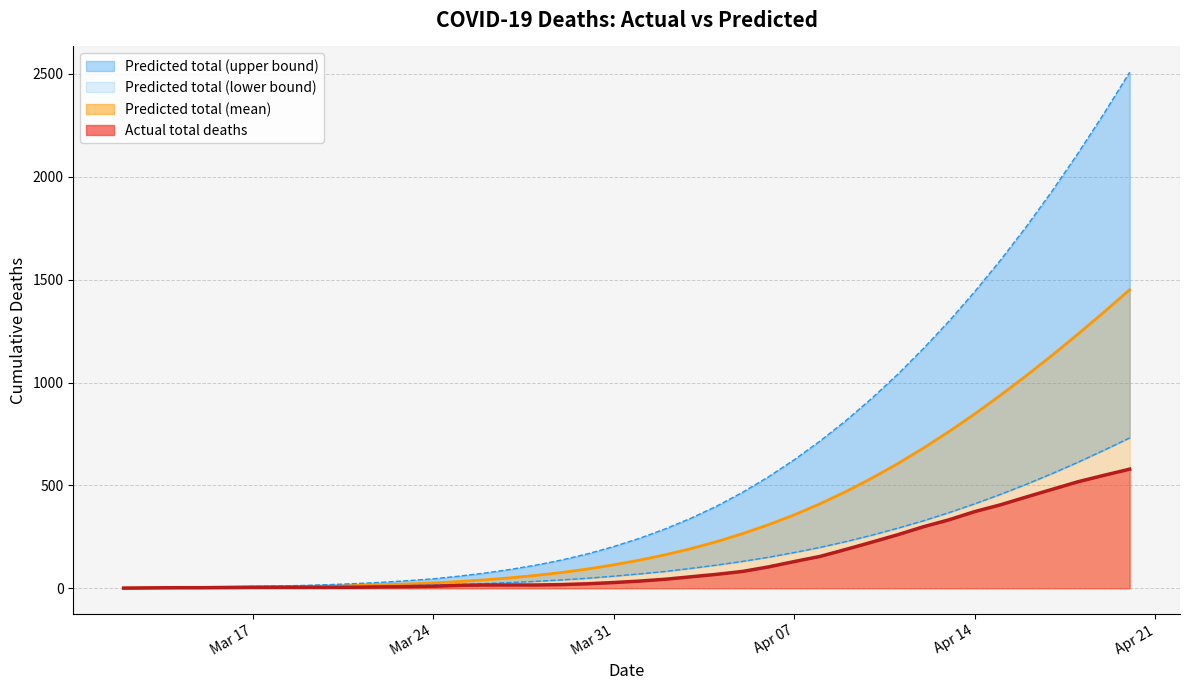

What is the maximum value shown in the chart?

2508